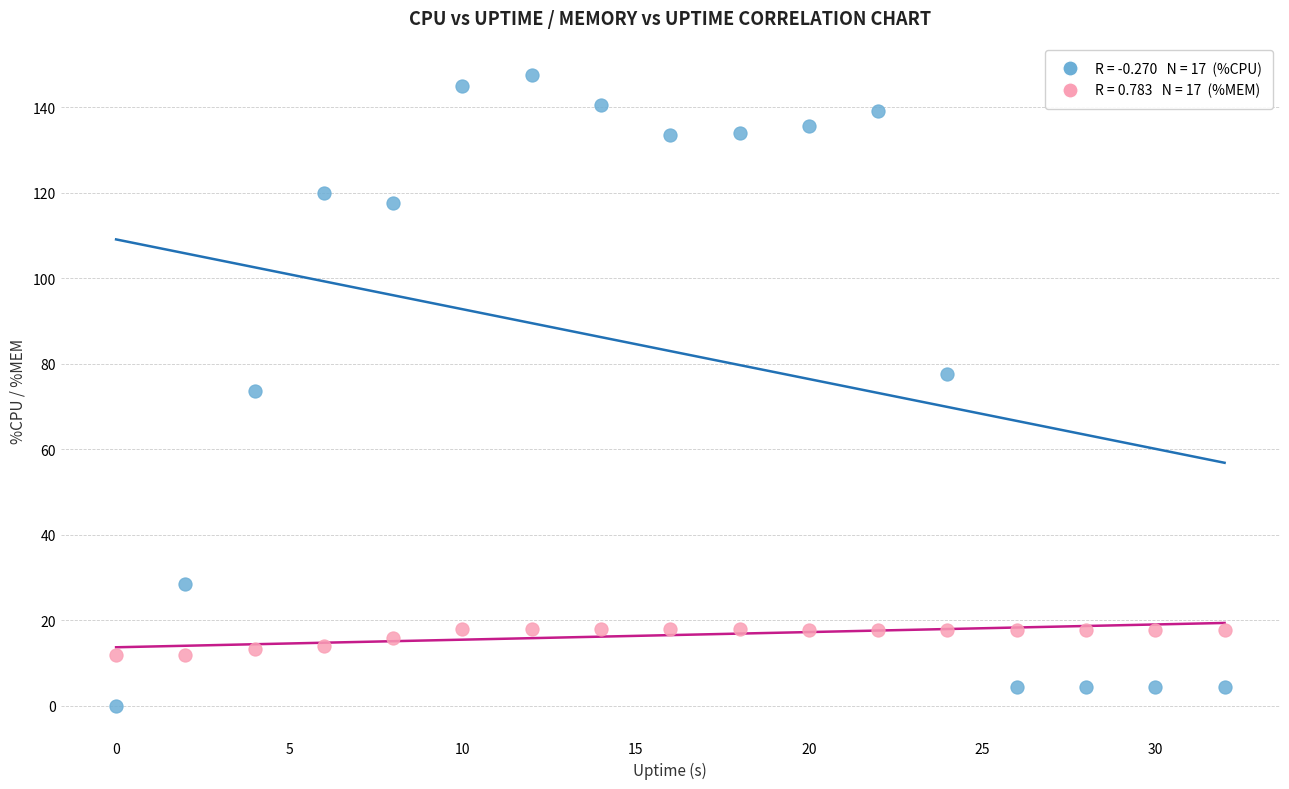

Across all data points, what is the range of X values (max minus min)?

32.0